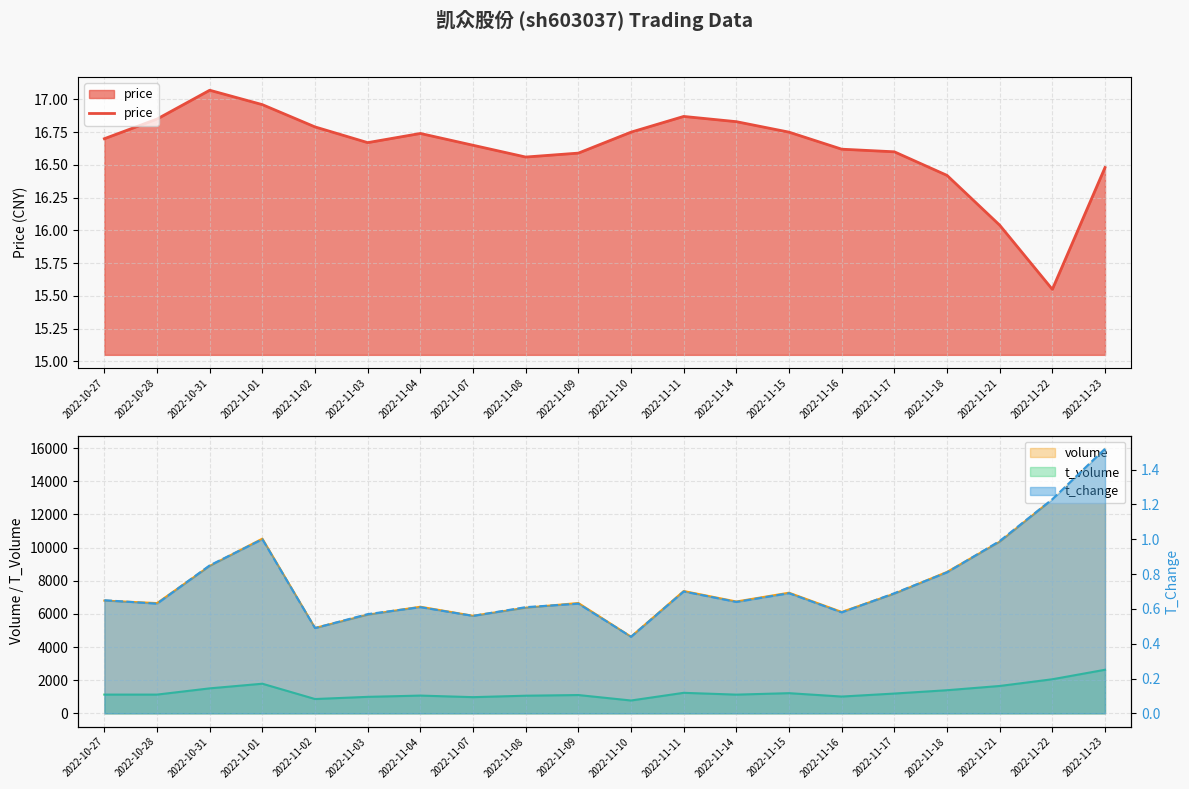

Is it true that volume equals 8532.0 at 2022-11-18?

True